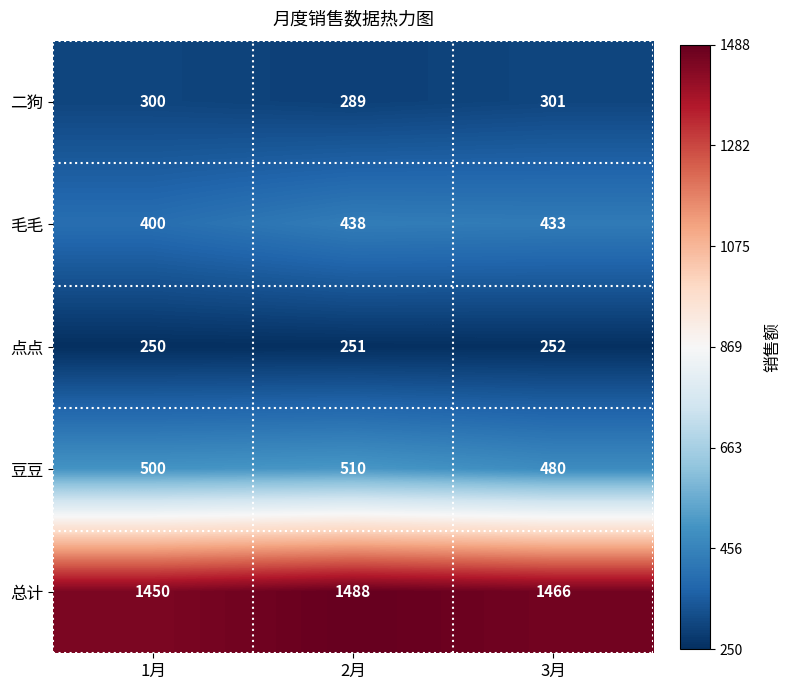

List the series in order of their peak value, lowest first.

点点, 二狗, 毛毛, 豆豆, 总计